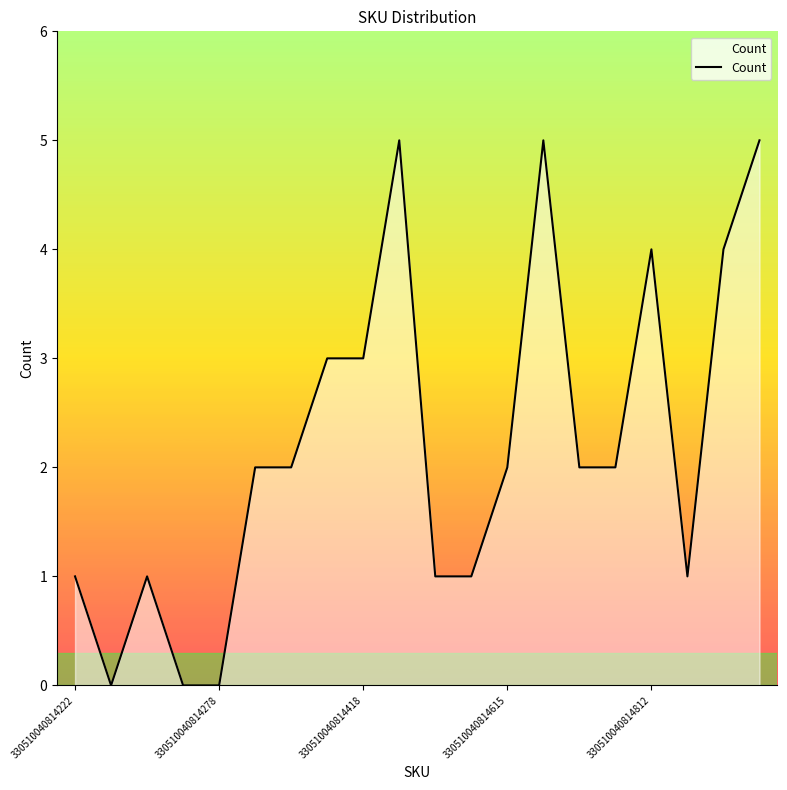

What is the maximum value shown in the chart?

5